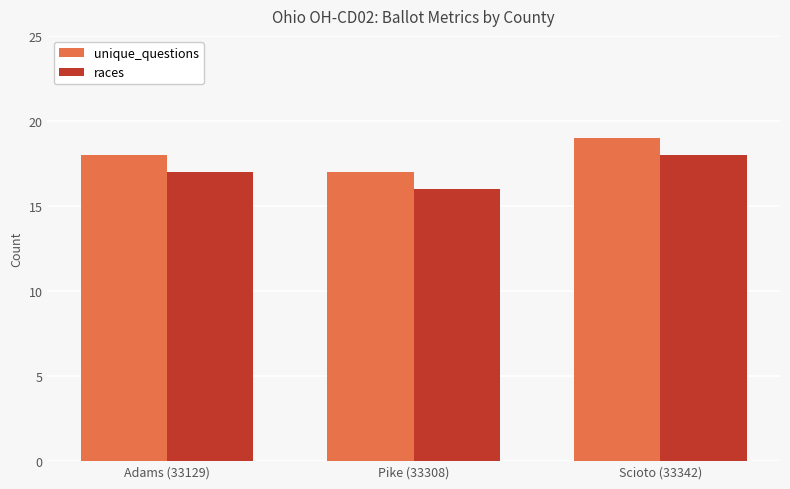

What is the difference between the maximum and minimum values in the unique_questions series?

2